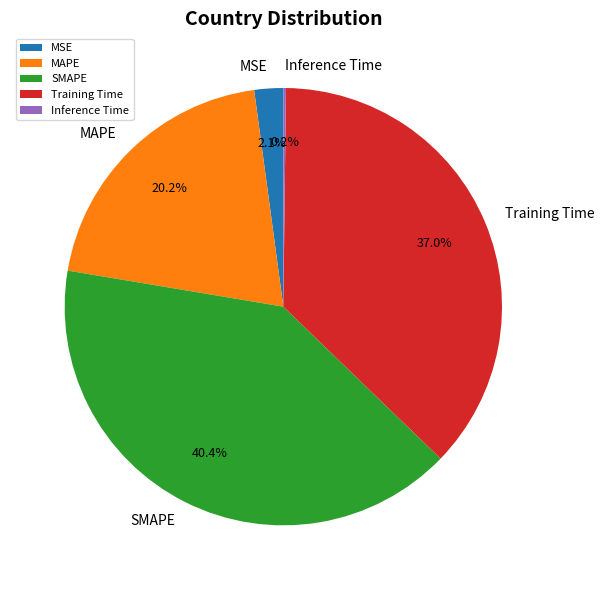

Between Training Time and MAPE, which is larger?

Training Time